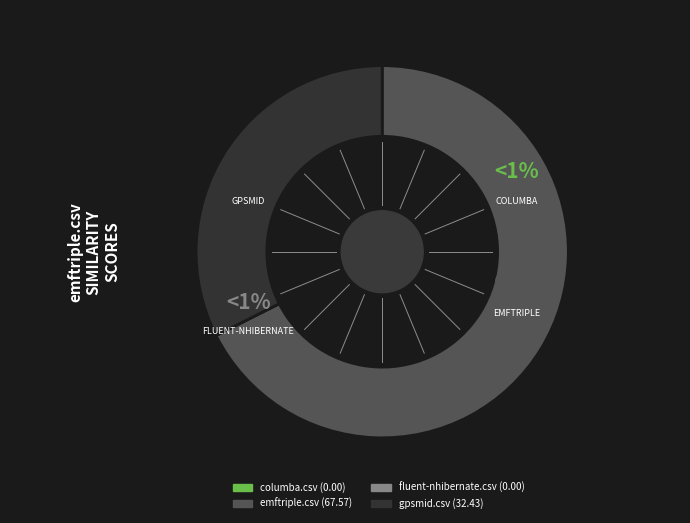

The emftriple.csv slice represents 68% of the pie. True or false?

True